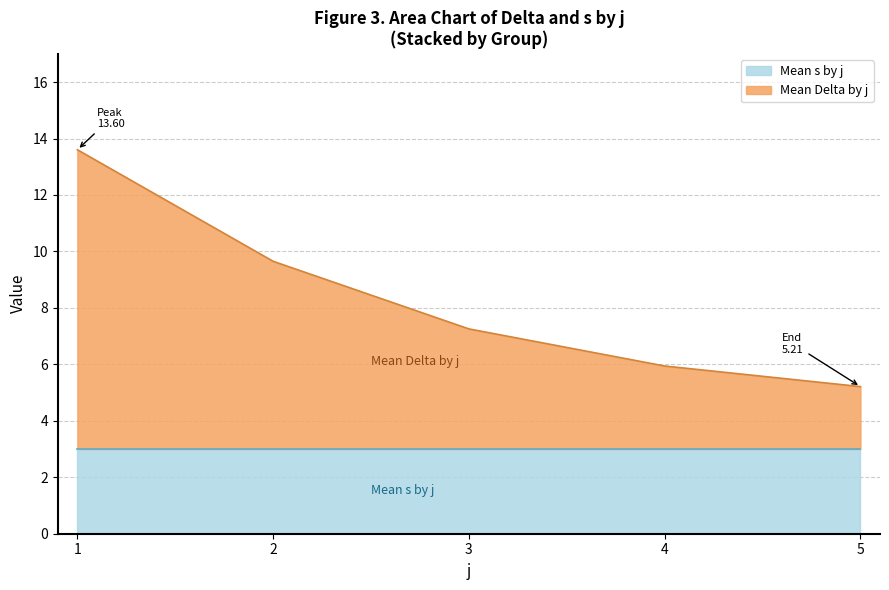

What is the average value of the Mean s by j series?

3.0